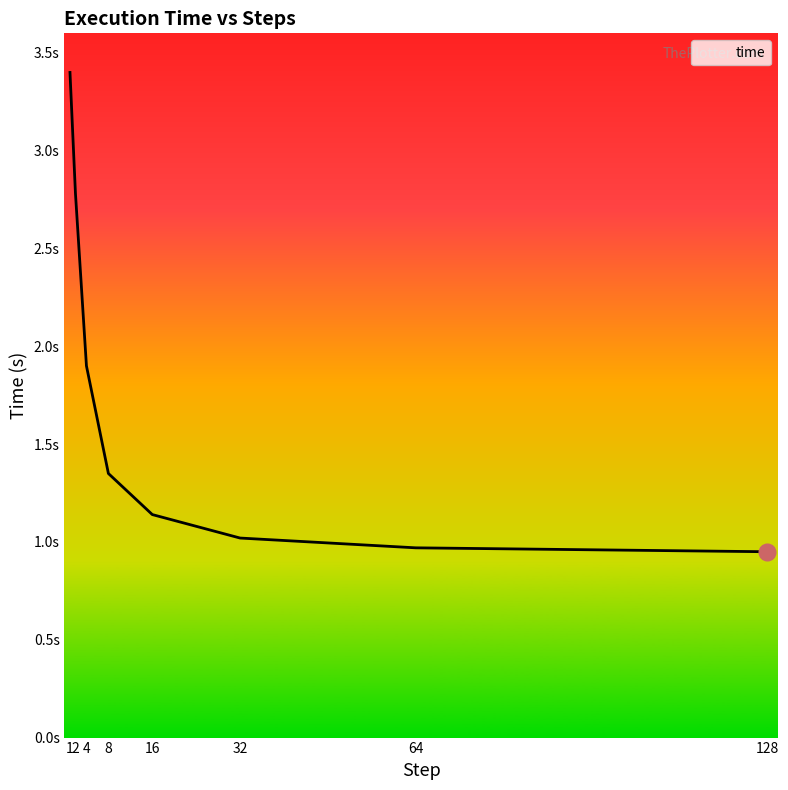

What is the change in value from 1 to 4?

-1.5